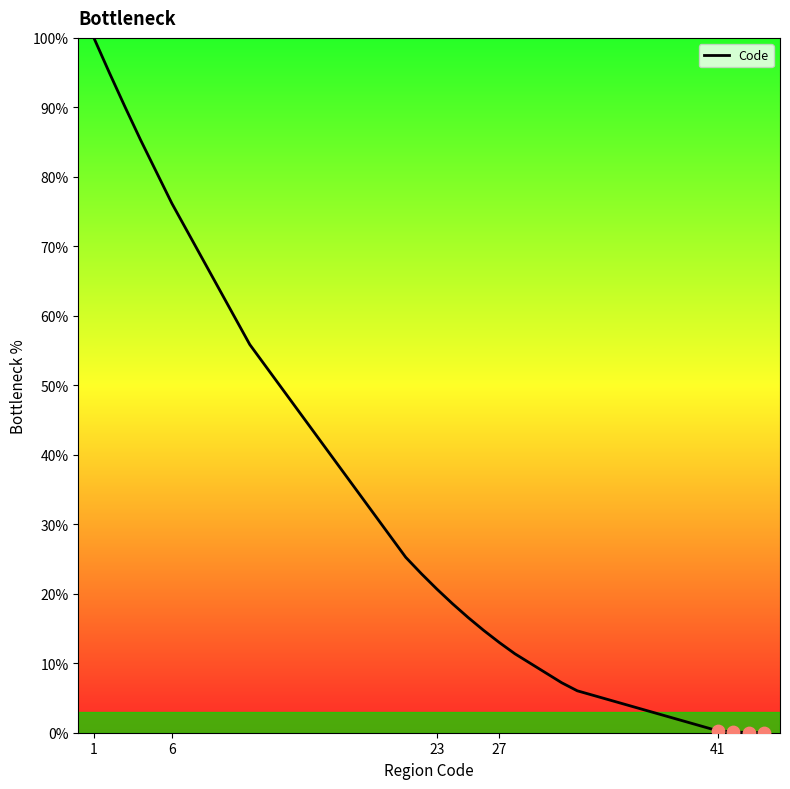

What is the maximum value shown in the chart?

100.0